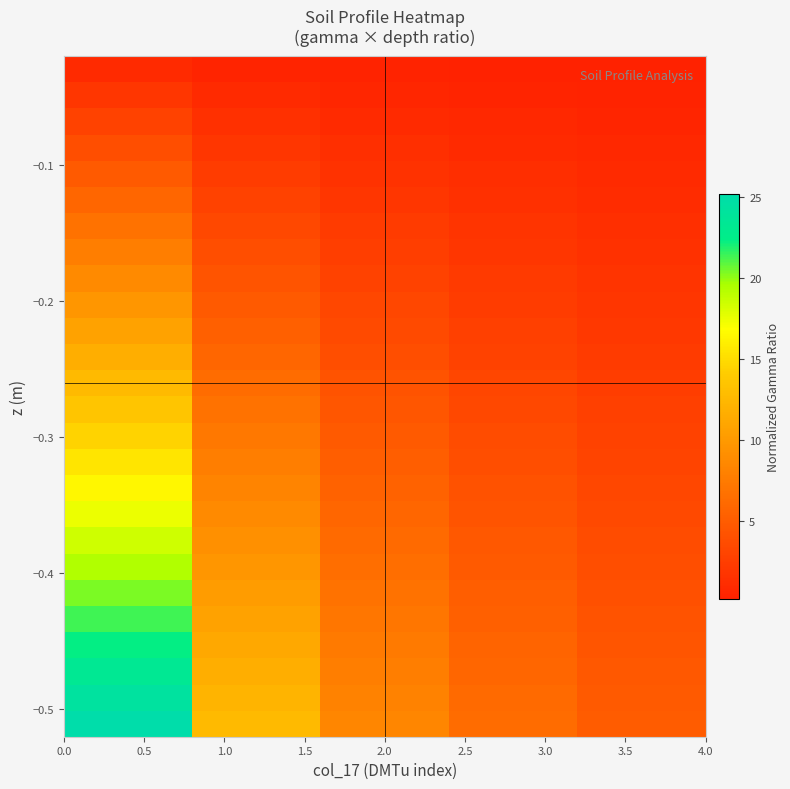

Which series has the largest total across all categories?

row_25